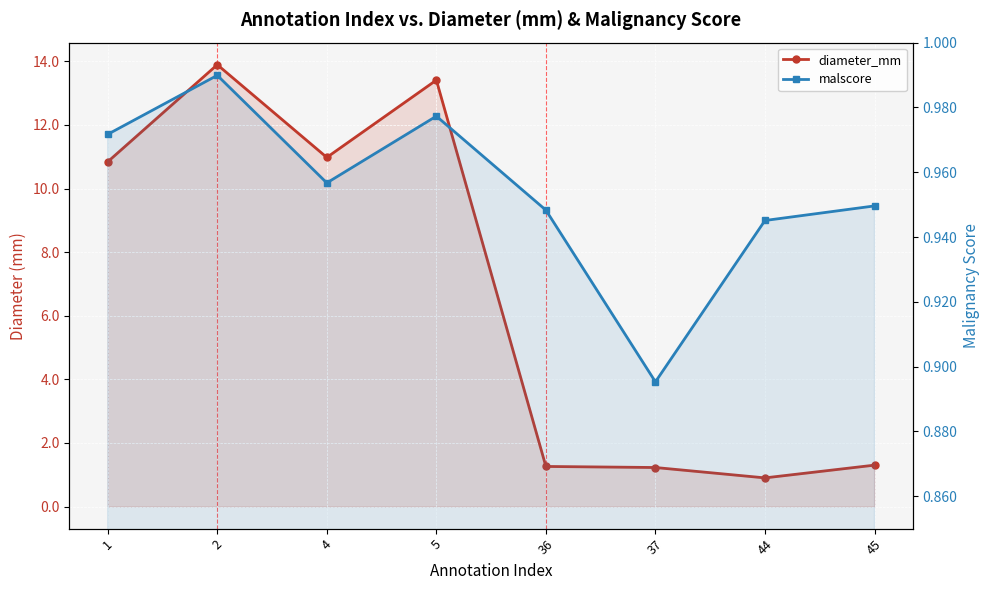

Reading left to right, list all the values displayed in this chart.

diameter_mm: 1=10.8	2=13.9	4=11.0	5=13.4	36=1.3	37=1.2	44=0.9	45=1.3
malscore: 1=1.0	2=1.0	4=1.0	5=1.0	36=0.9	37=0.9	44=0.9	45=0.9